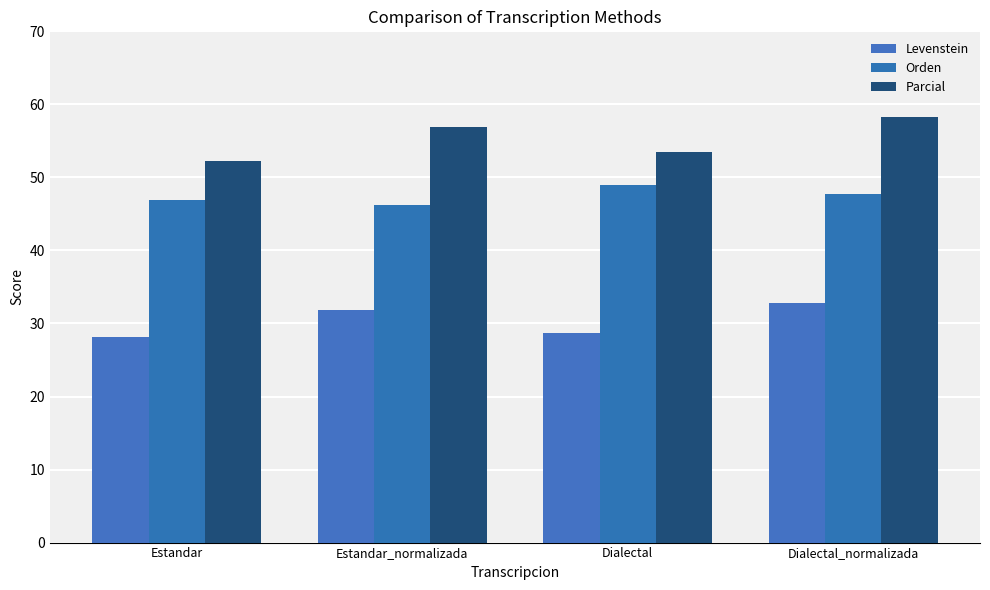

How many bars are there in each group?

3